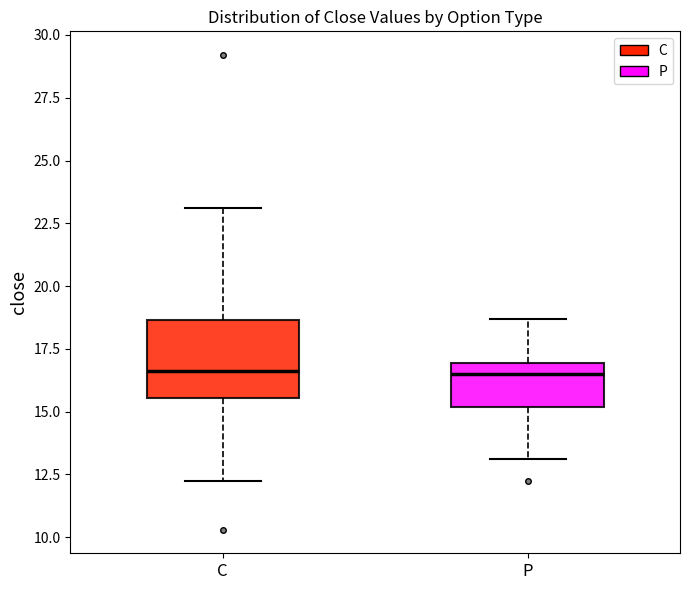

Reading left to right, transcribe this box plot: for each box, give where its median line is, the range the box spans, and where its two whiskers end, as read against the y-axis. The values are not printed on the chart, so give them approximately, as read against the axis.

C: median 16.5, box 15.5 to 18.5, whiskers 12.5 to 23.0
P: median 16.5, box 15.0 to 17.0, whiskers 13.0 to 18.5